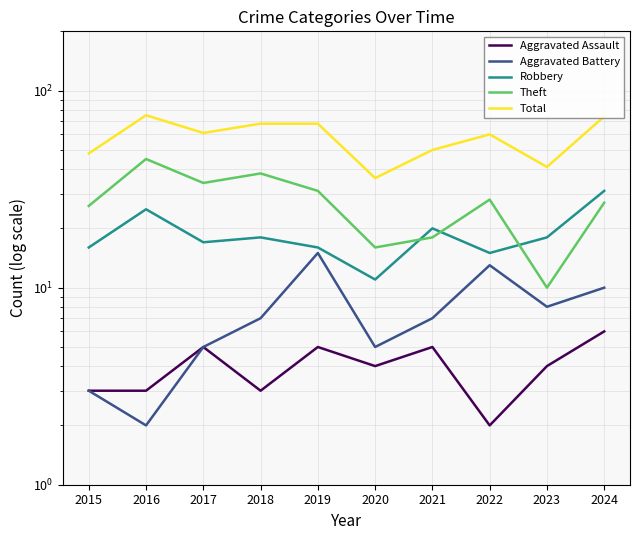

True or false: Total and Aggravated Assault intersect in this chart.

False